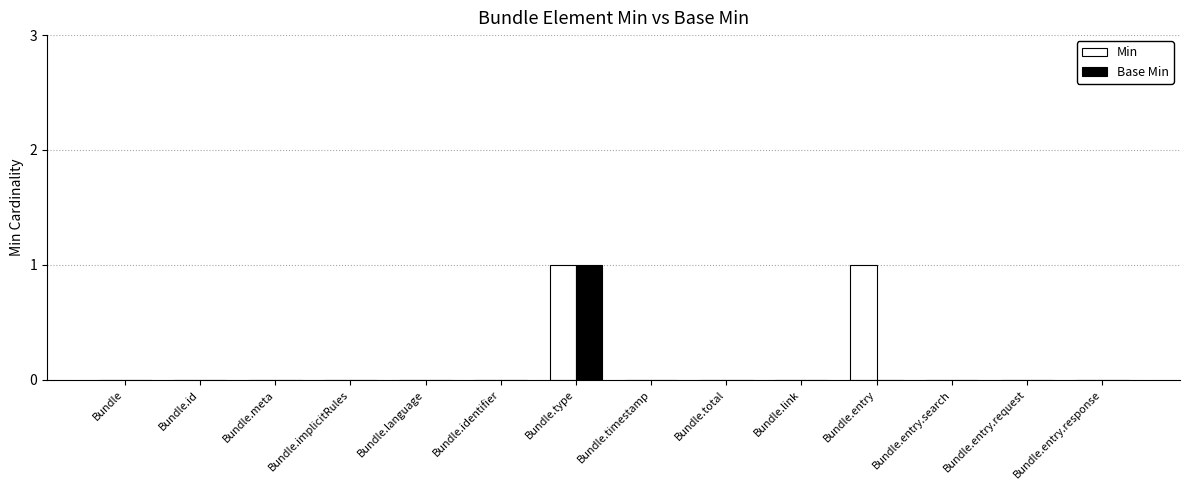

At which label does Base Min reach its peak?

Bundle.type